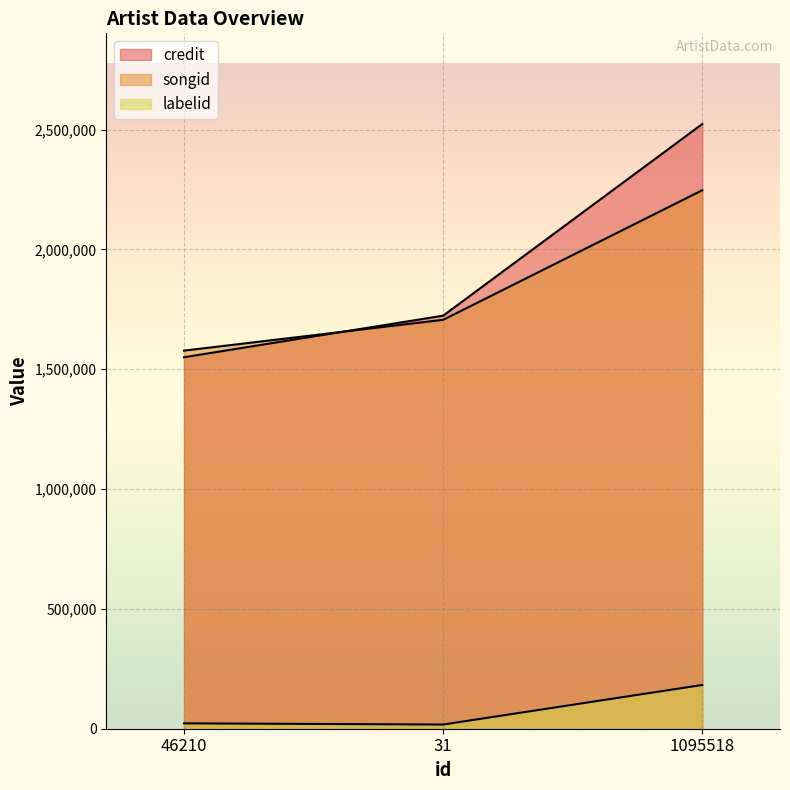

The songid series shows 1577572 at 46210. True or false?

True